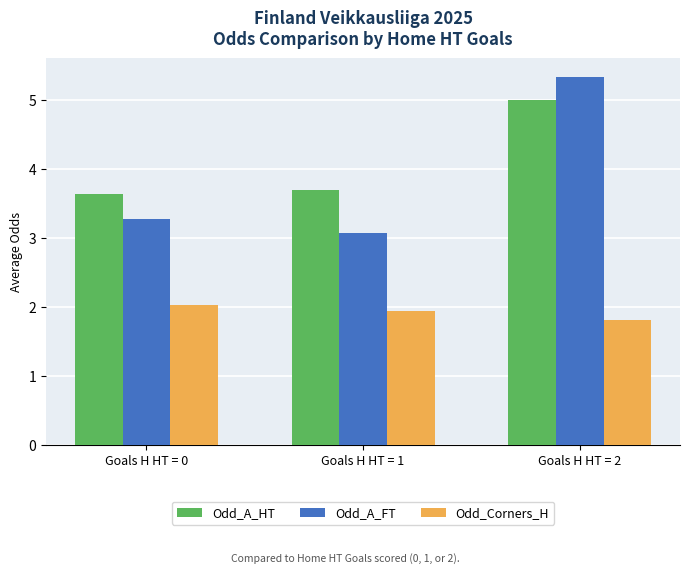

What are all the series names shown in the legend?

Odd_A_HT, Odd_A_FT, Odd_Corners_H